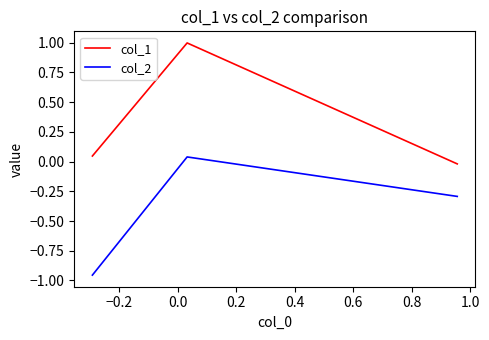

What are all the series names shown in the legend?

col_1, col_2